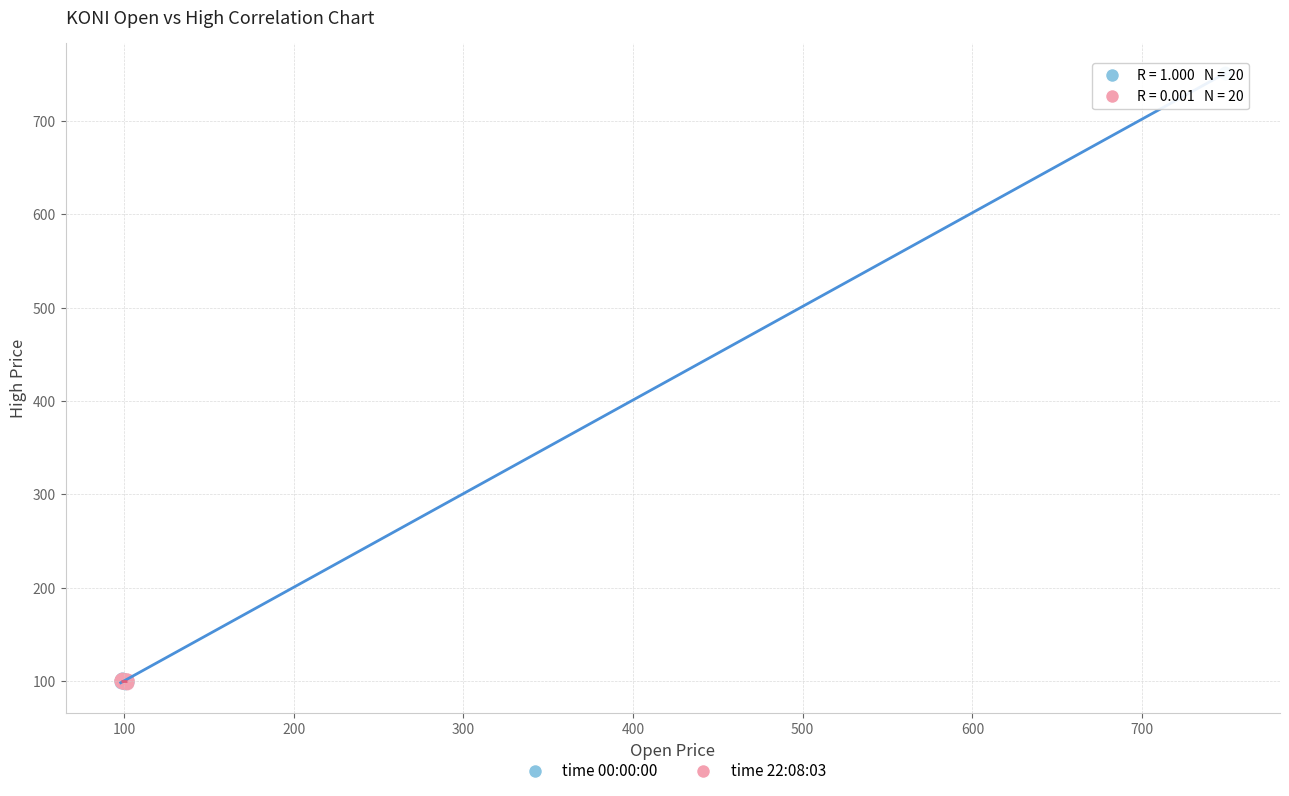

Which series has the widest spread of Y values?

time 00:00:00